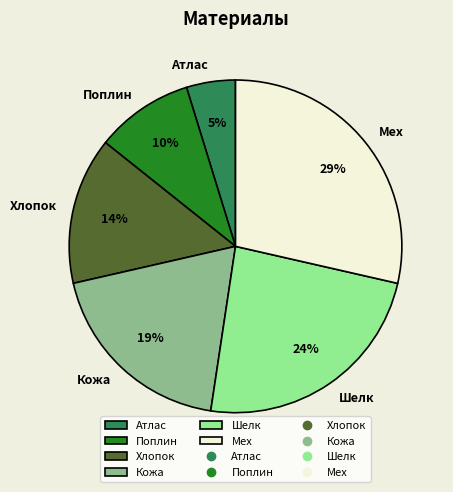

Between Атлас and Мех, which is larger?

Мех